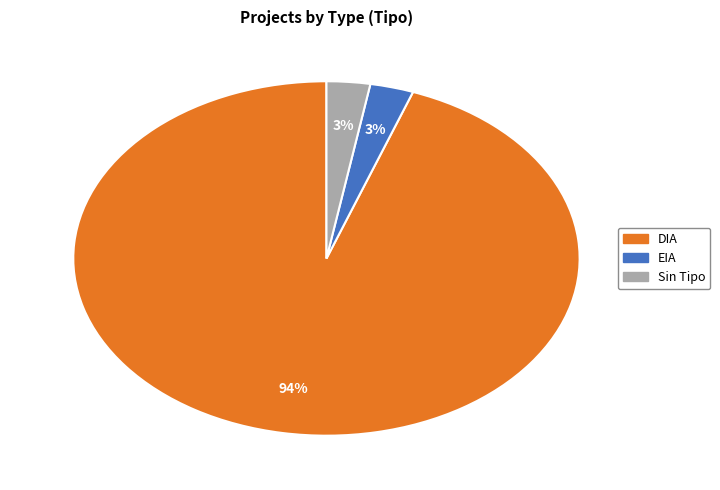

To the nearest percent, what is the average slice percentage?

33%